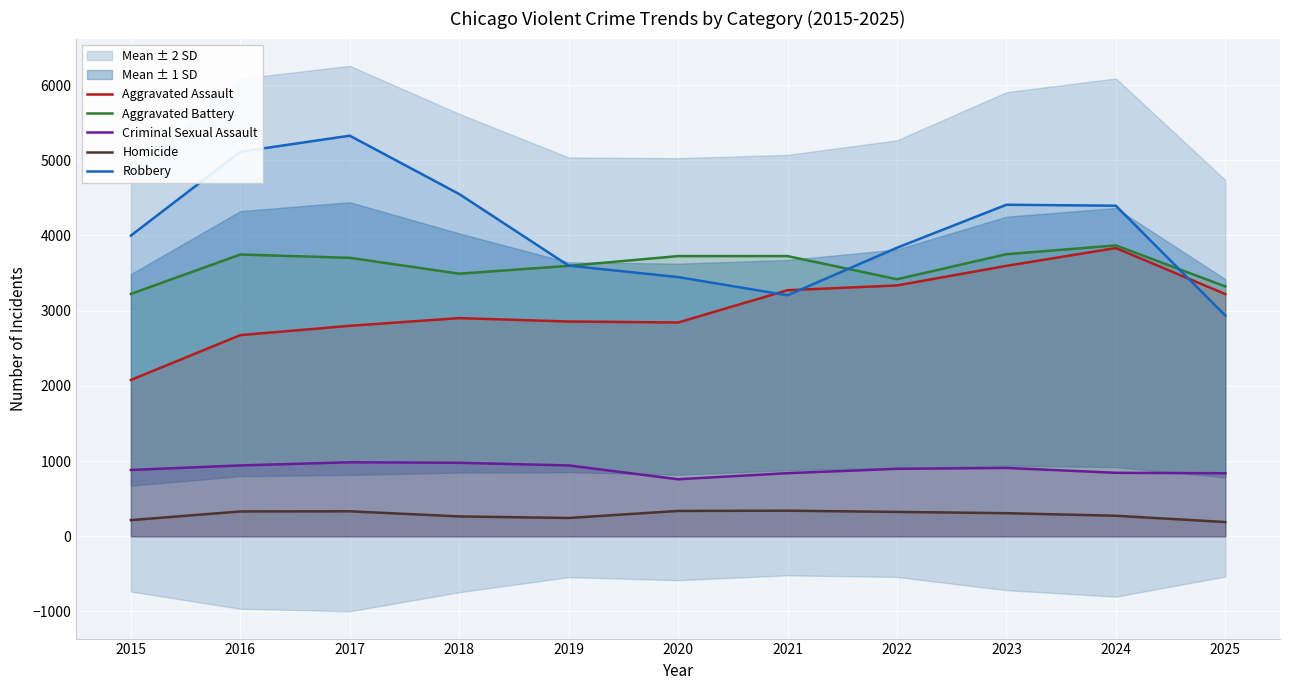

True or false: Homicide and Robbery intersect in this chart.

False